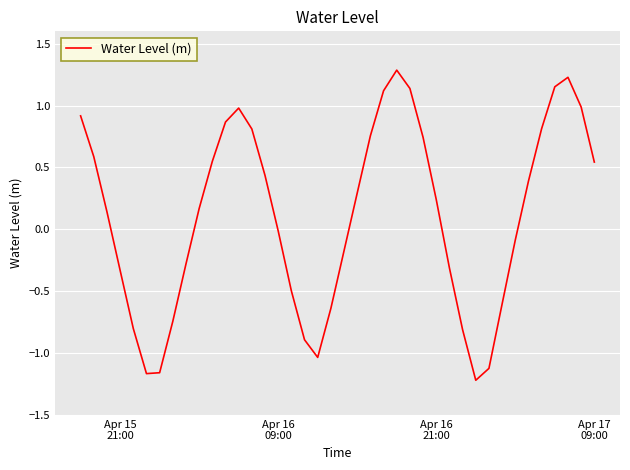

How many interior local valleys (lower than both neighbors) does the data have?

3